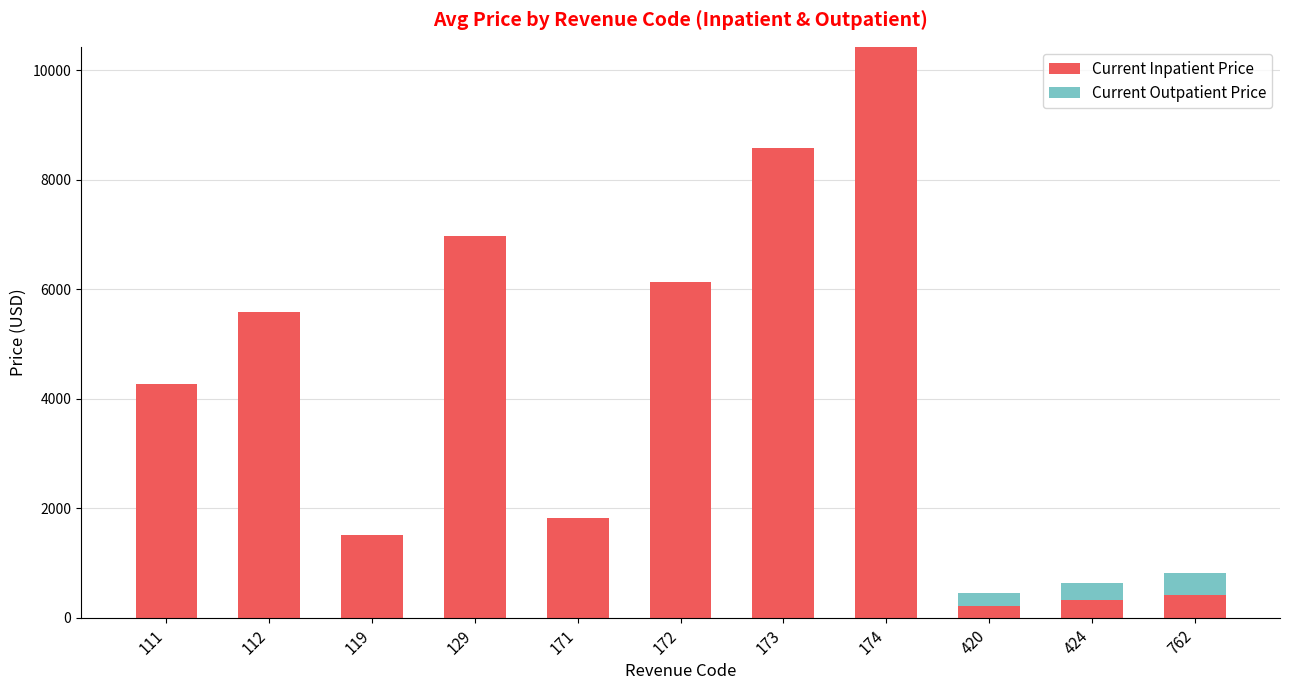

What is the sum of all Current Inpatient Price values?

46247